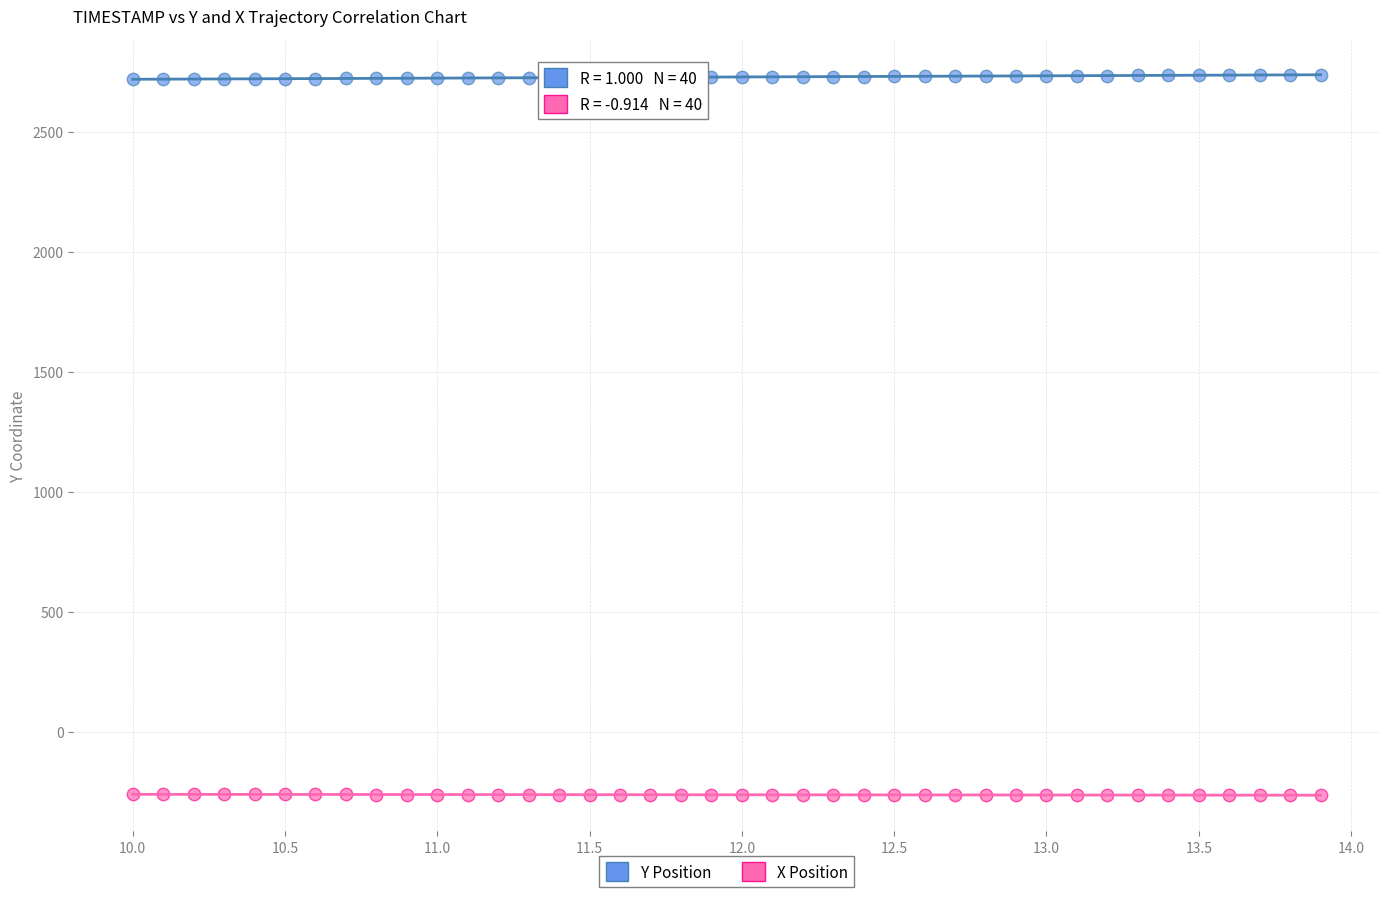

Which series reaches the maximum Y coordinate?

Y Position